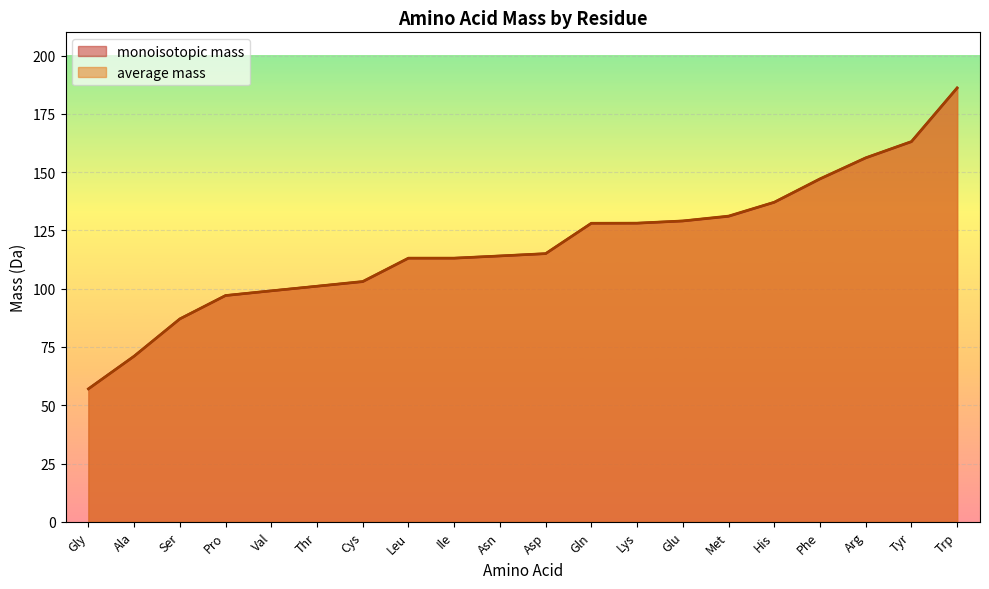

Rank the series at Trp from lowest to highest value.

monoisotopic mass, average mass